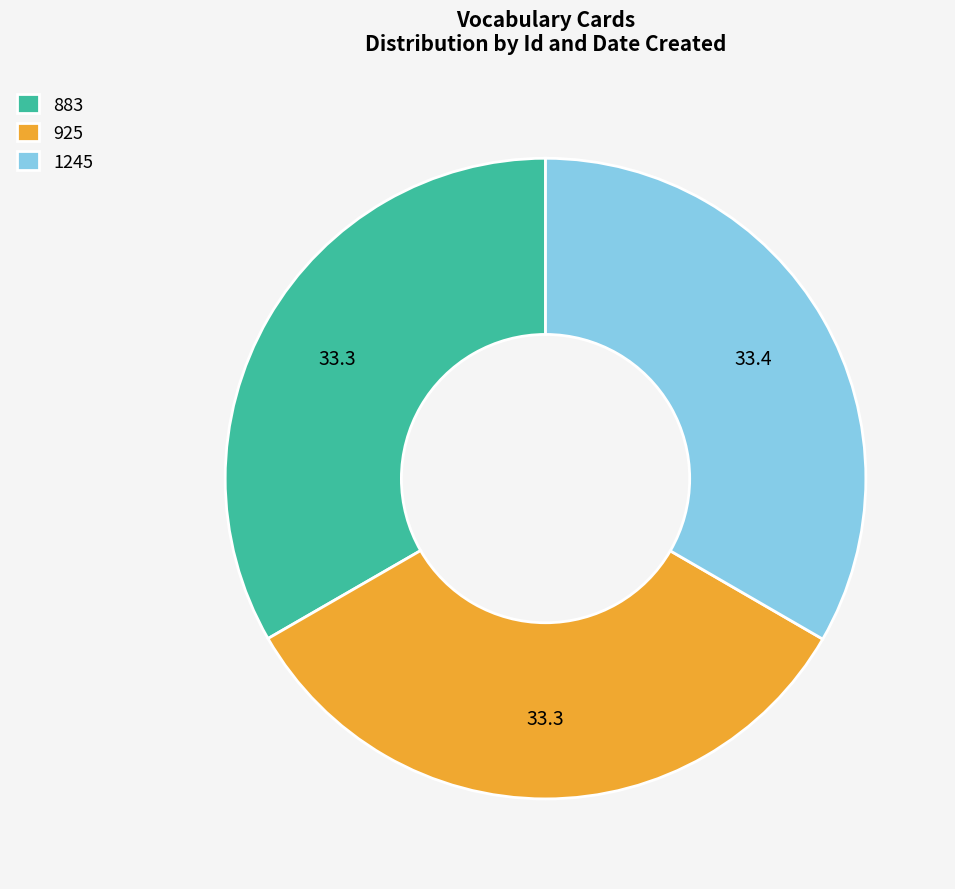

Combined, do 883 and 1245 account for over 50%?

Yes